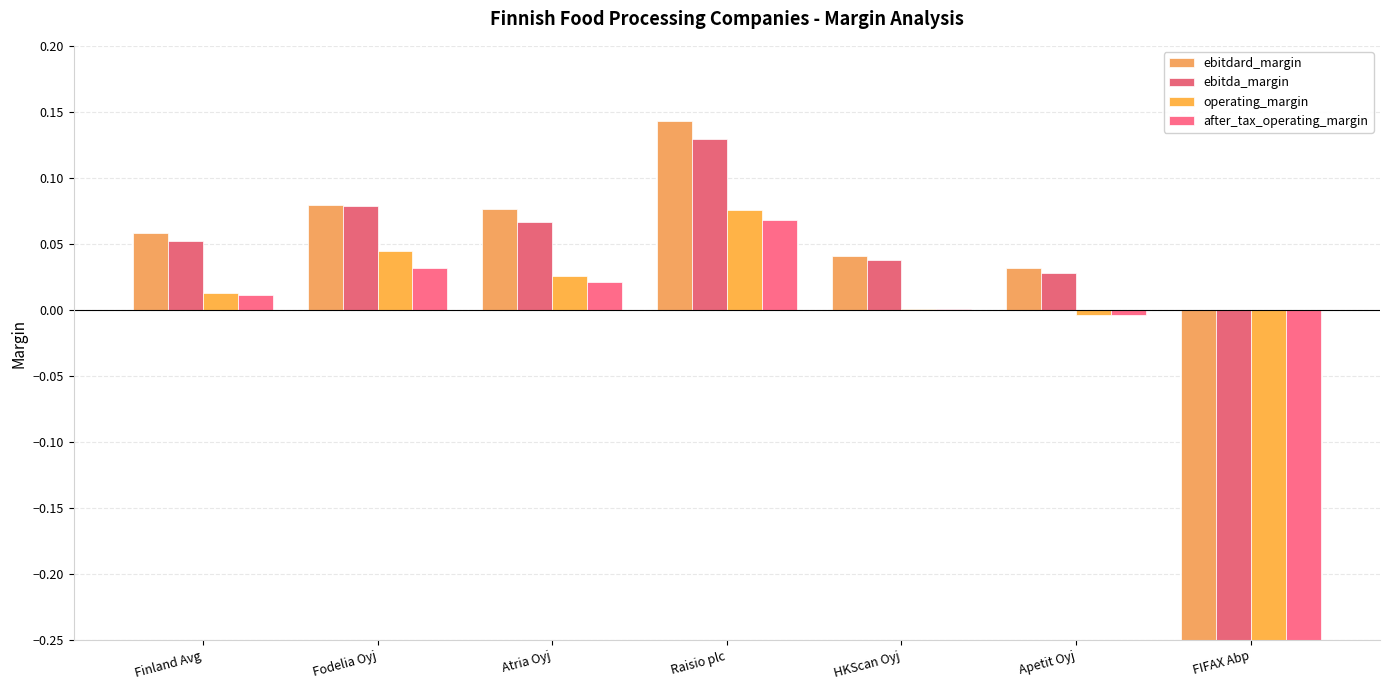

Which label corresponds to the smallest value in the chart?

FIFAX Abp